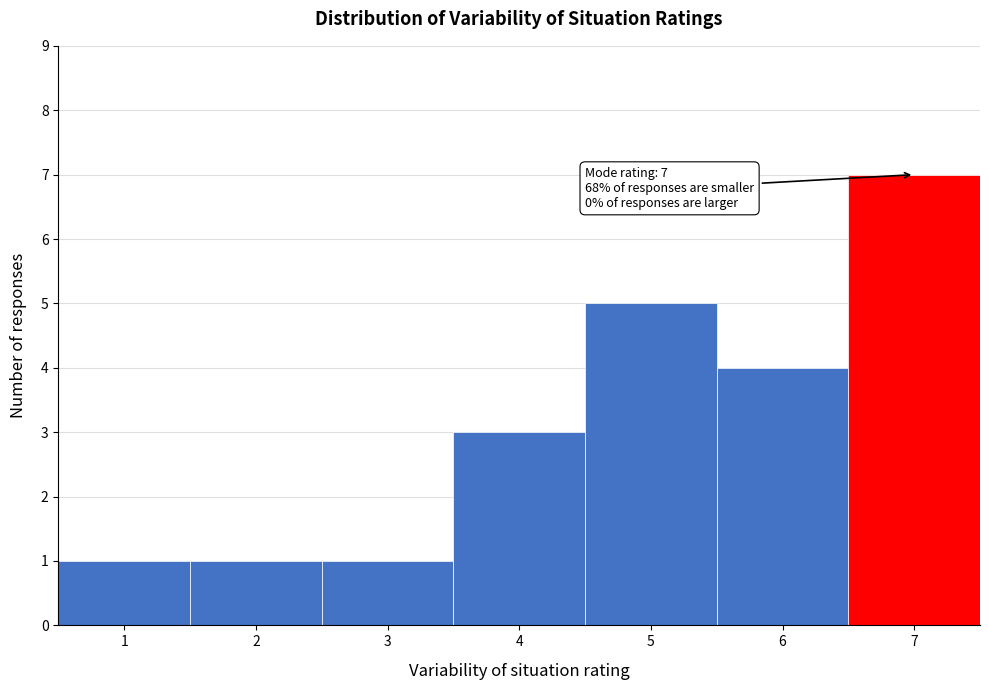

Over which range of the x-axis is the bar tallest?

6.5 to 7.5